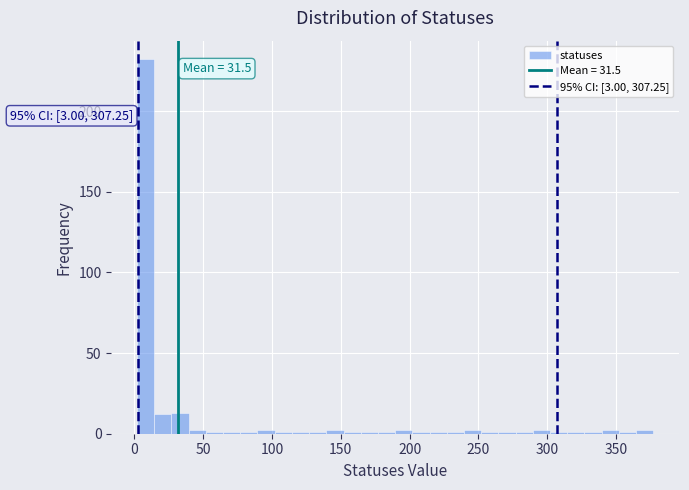

Read against the x-axis, roughly where is the centre of the tallest bar?

10